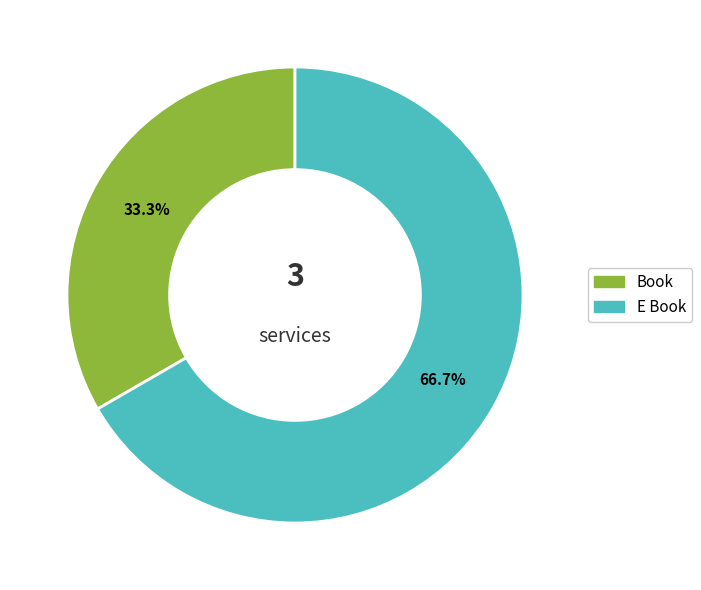

Which has a higher value, E Book or Book?

E Book